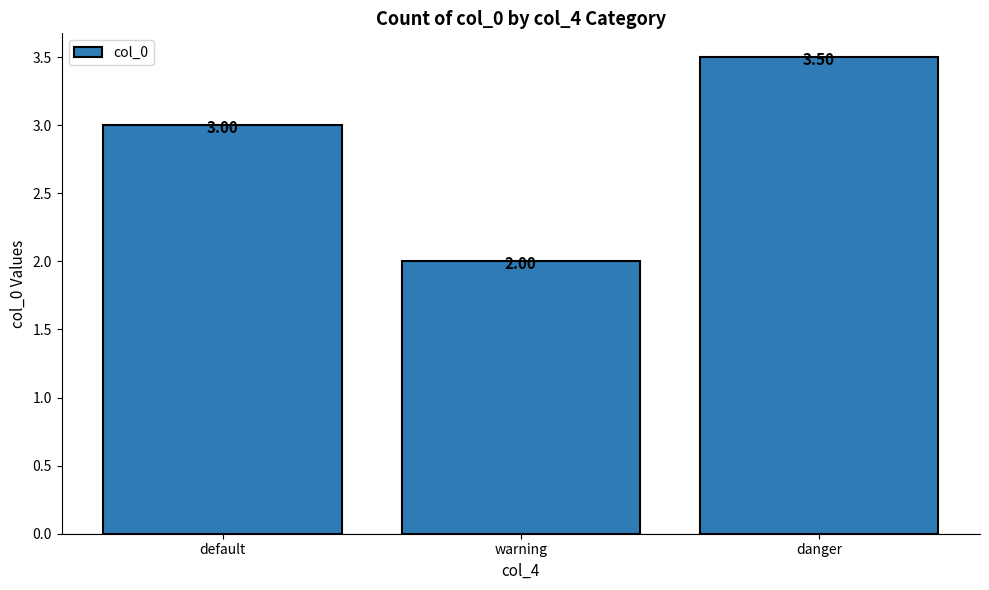

What is the change in value from default to danger?

+0.5